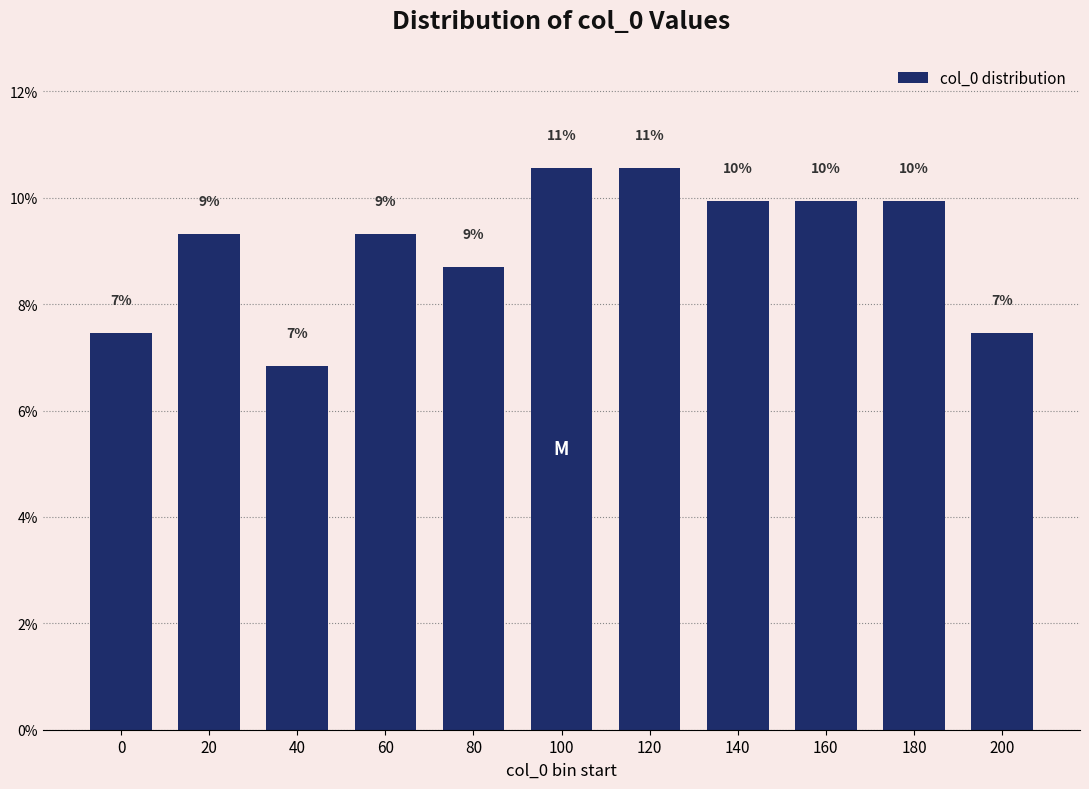

Does the chart contain any negative values?

No